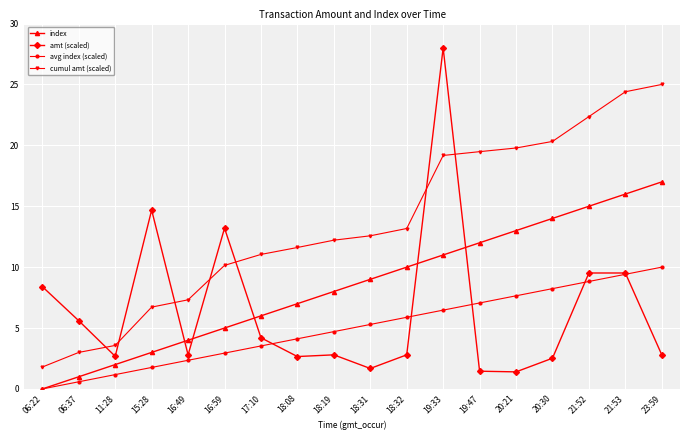

What is the difference between the highest and lowest values at 15:28?

12.9